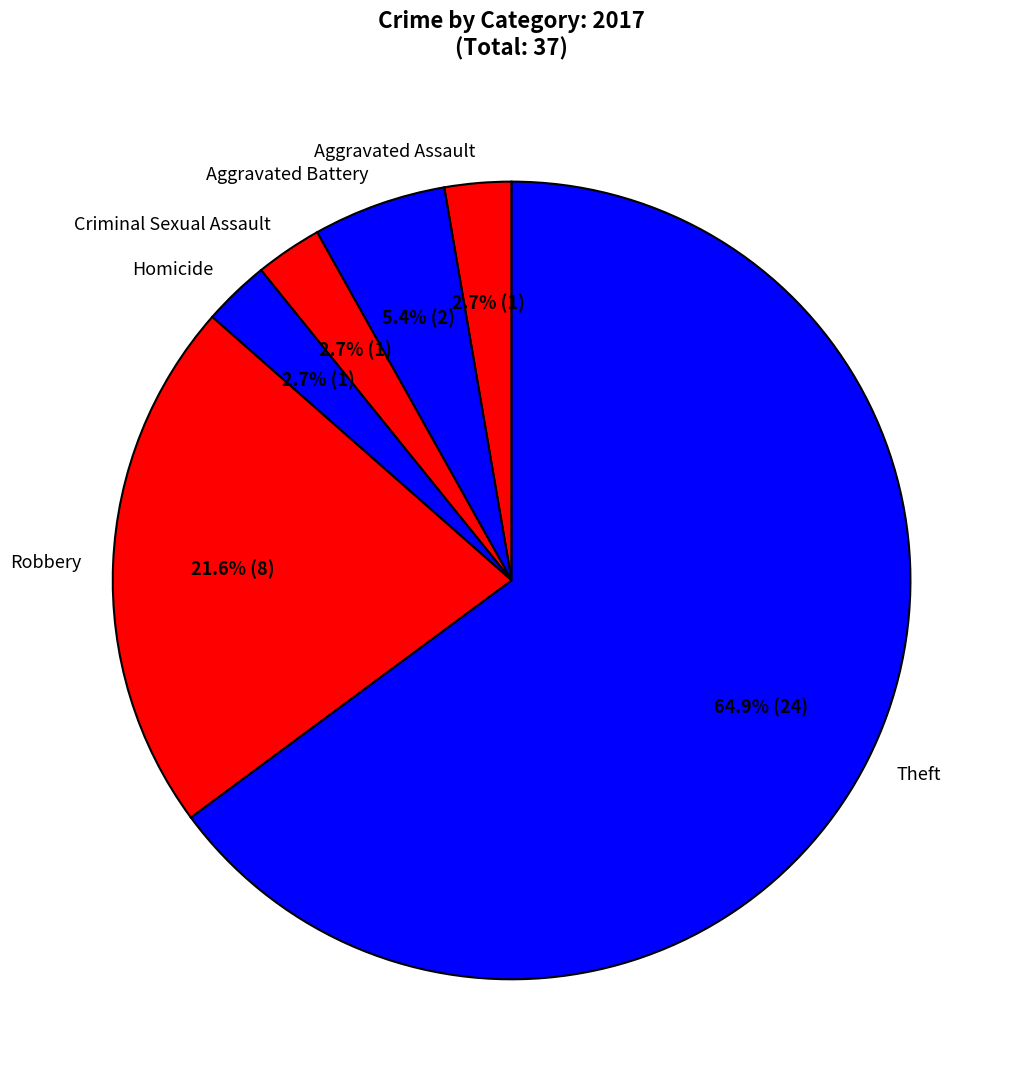

Does Criminal Sexual Assault account for over 50% of the chart?

No